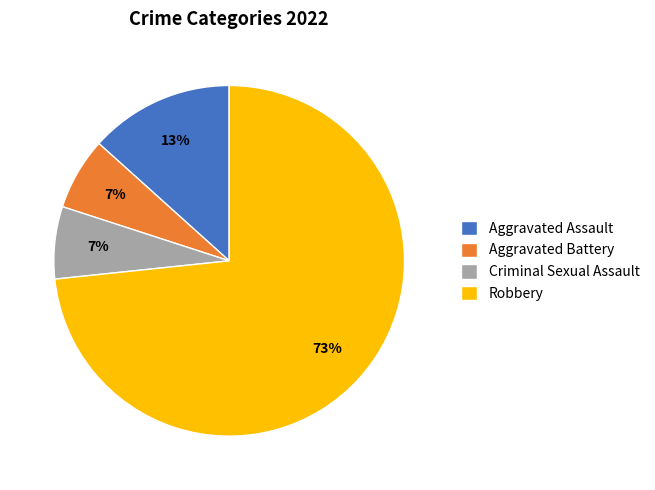

Does any single category account for the majority?

Yes